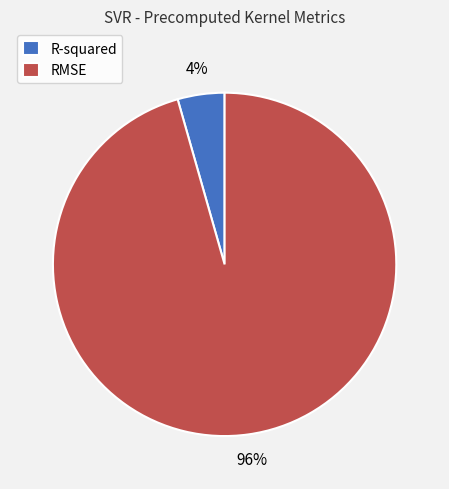

To the nearest percent, what portion does R-squared represent?

4%